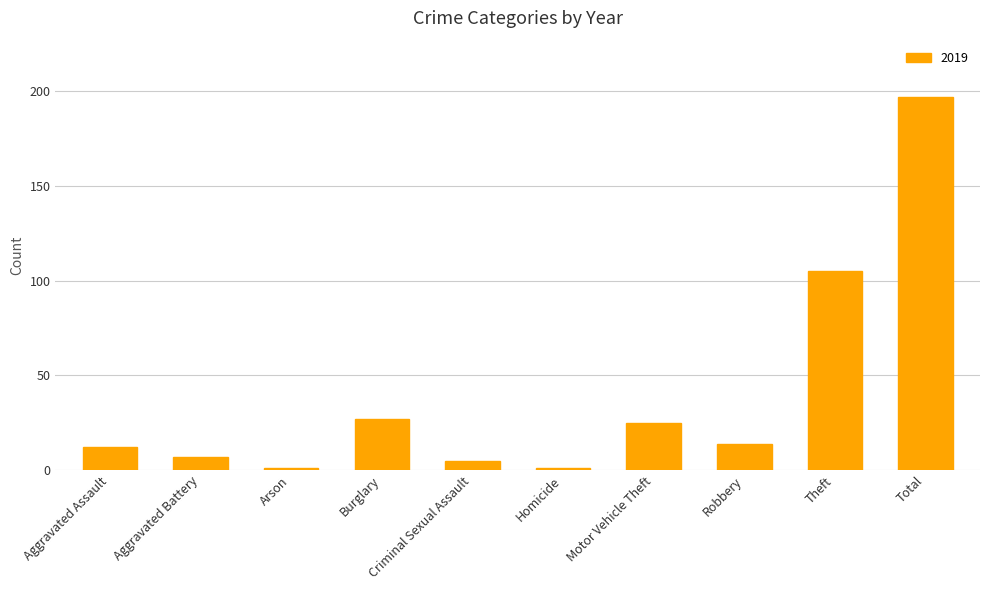

What is the change in value from Aggravated Battery to Theft?

+98